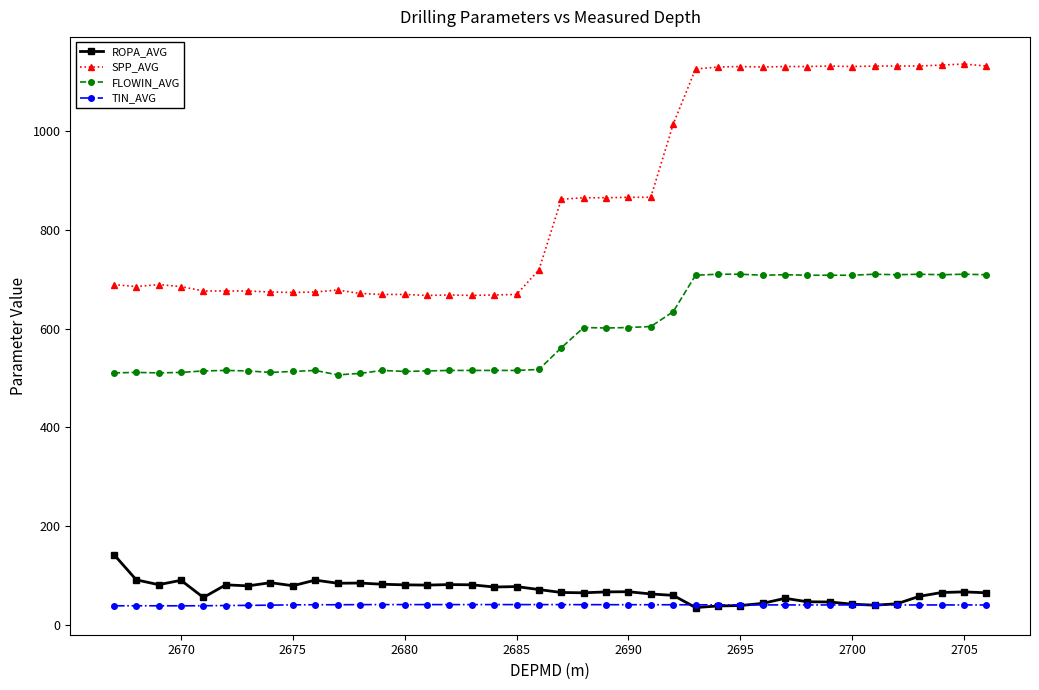

What is the value of the SPP_AVG point at the 39th from the left?

1136.0